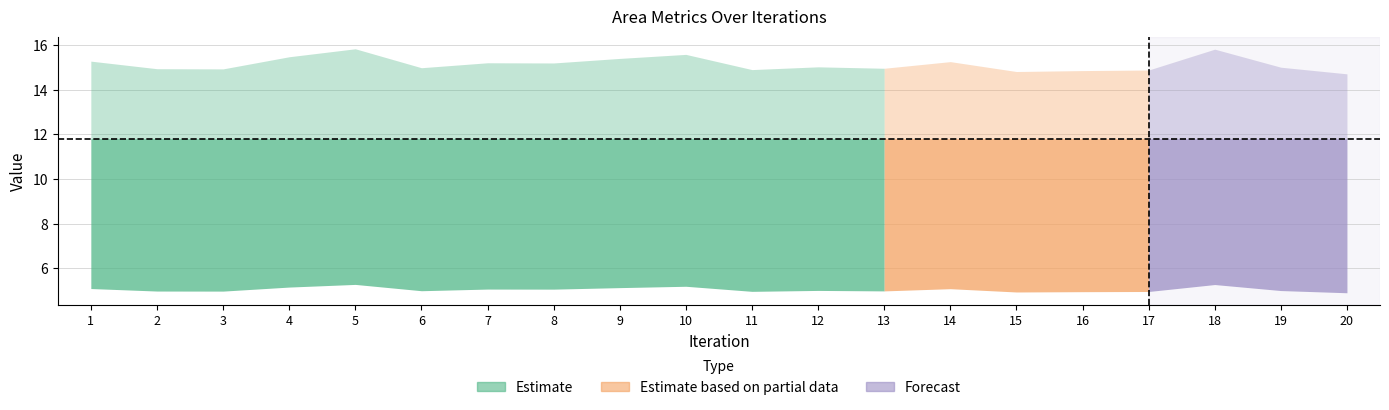

What is the approximate value of Gross Volume at 16?

14.9